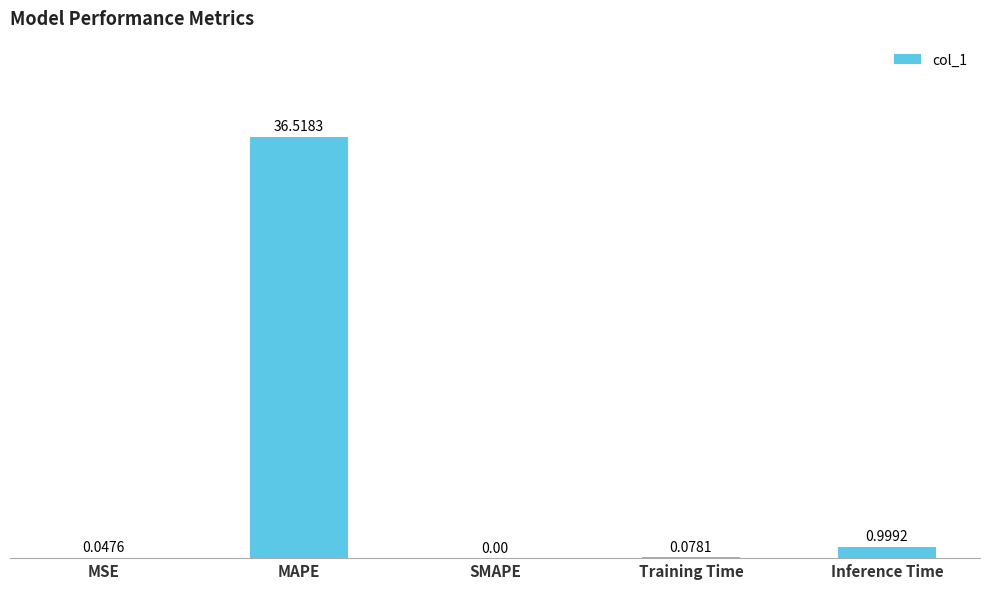

What is the change in value from MSE to MAPE?

+36.5